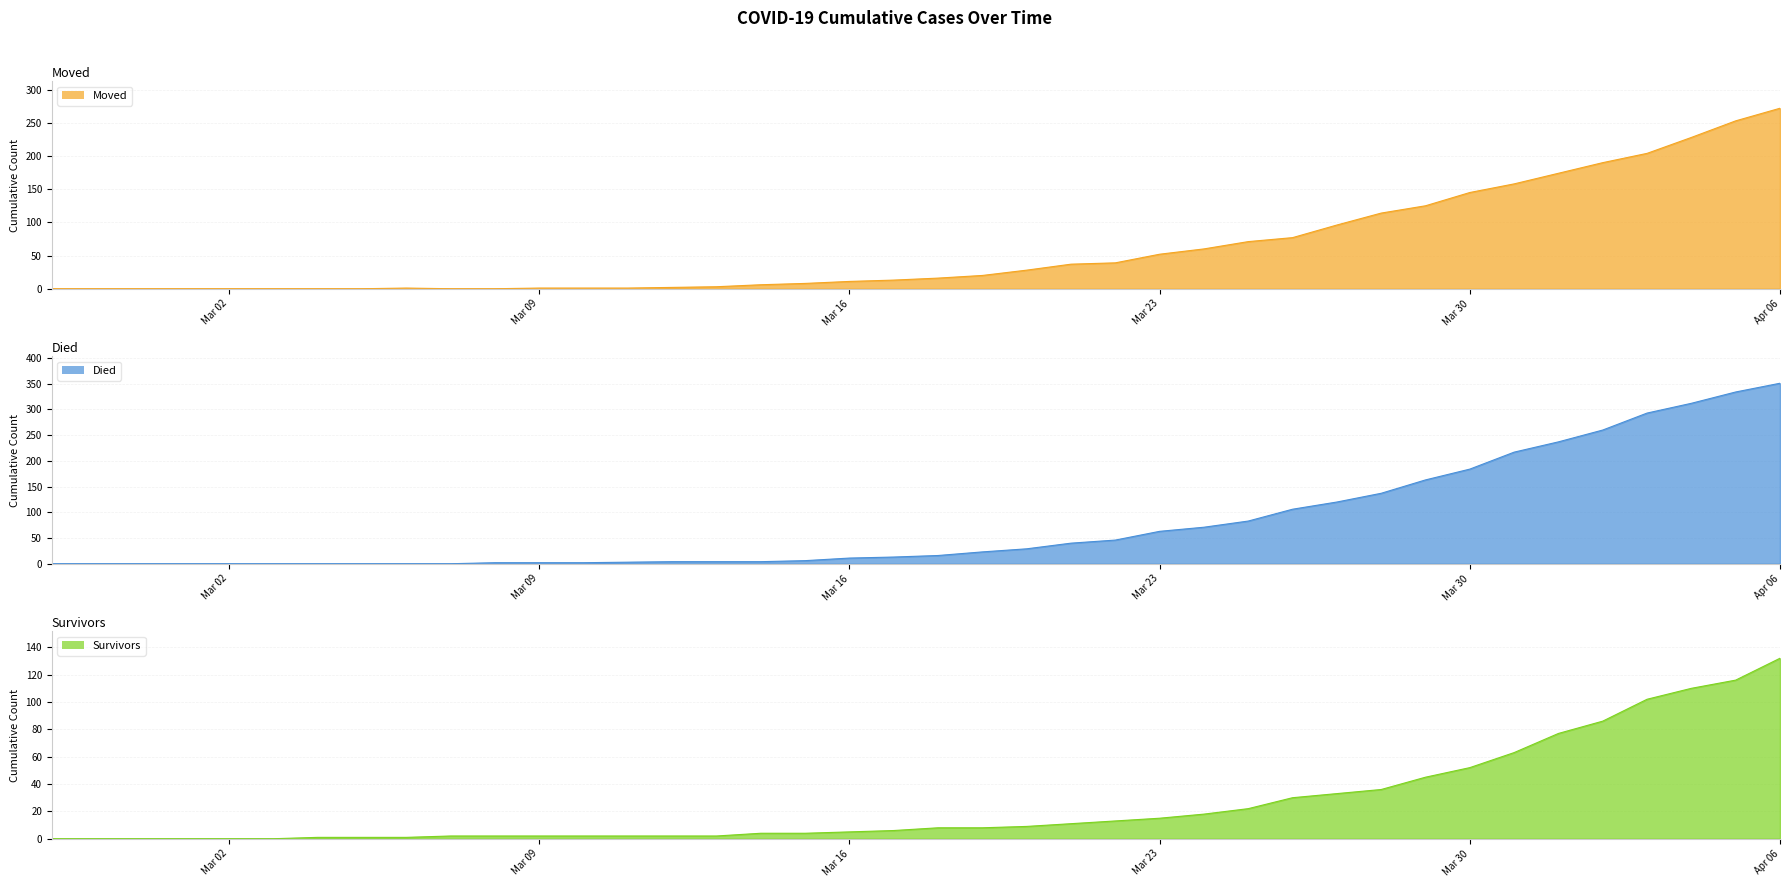

What are all the series names shown in the legend?

moved, died, survivors